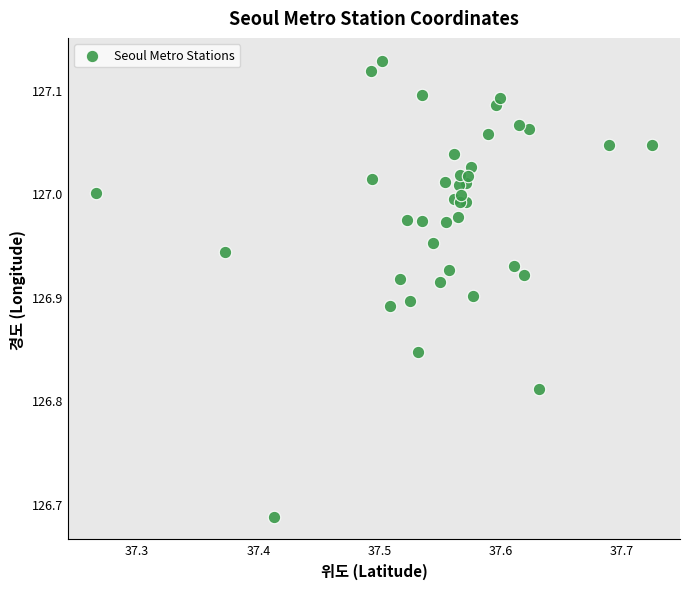

What is the range of Y values (max minus min)?

0.4